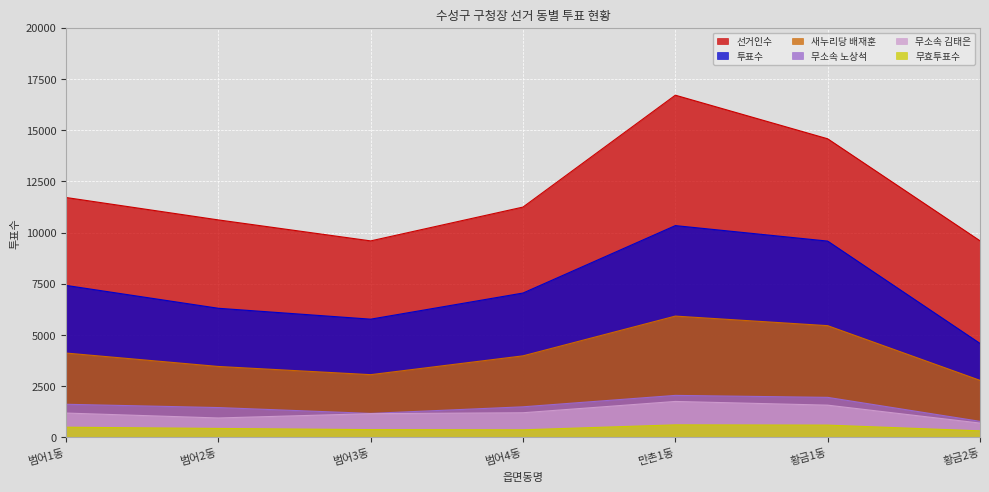

At how many categories does at least one series exceed 4231?

7